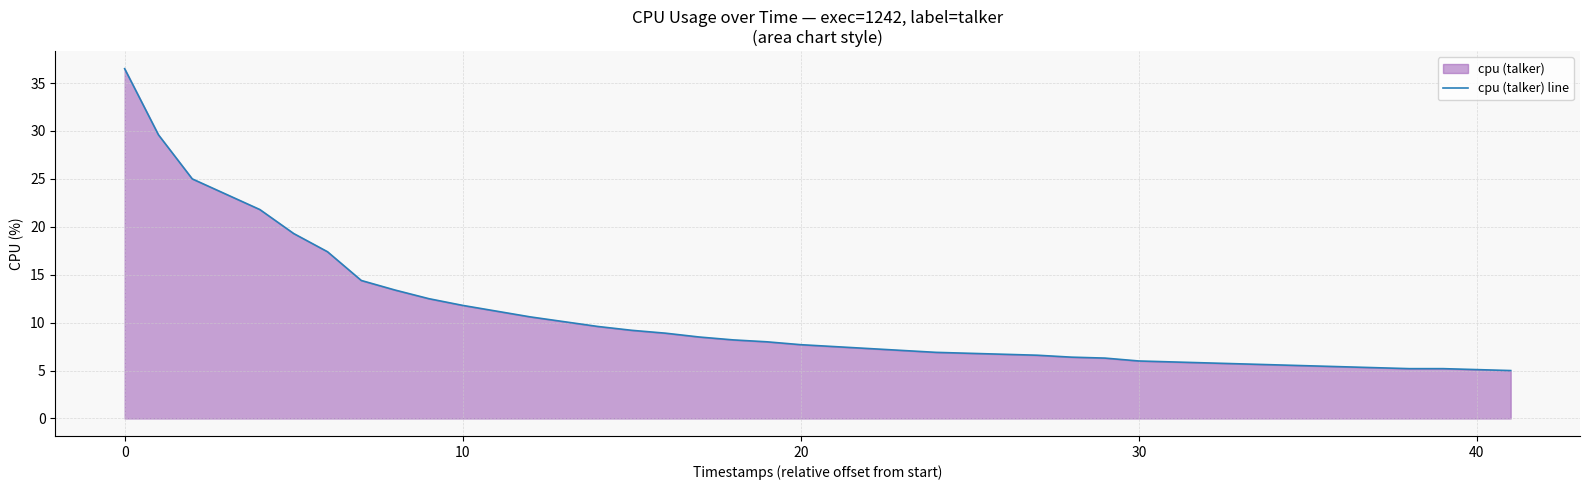

Does the chart have visible grid lines?

Yes